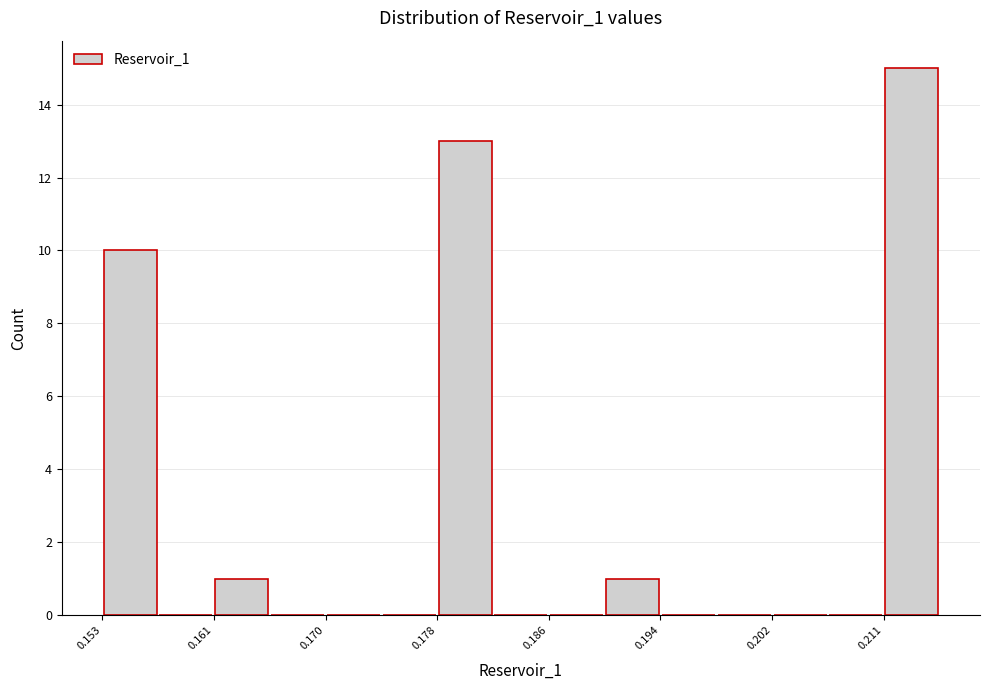

Reading left to right, transcribe this chart: for each bar, give the range it covers on the x-axis and its height. Neither the bar edges nor the heights are printed on the chart, so give them approximately, as read against the axes.

0.153 to 0.157: 10
0.157 to 0.161: 0
0.161 to 0.166: 1
0.166 to 0.170: 0
0.170 to 0.174: 0
0.174 to 0.178: 0
0.178 to 0.182: 13
0.182 to 0.186: 0
0.186 to 0.190: 0
0.190 to 0.194: 1
0.194 to 0.198: 0
0.198 to 0.202: 0
0.202 to 0.207: 0
0.207 to 0.211: 0
0.211 to 0.215: 15